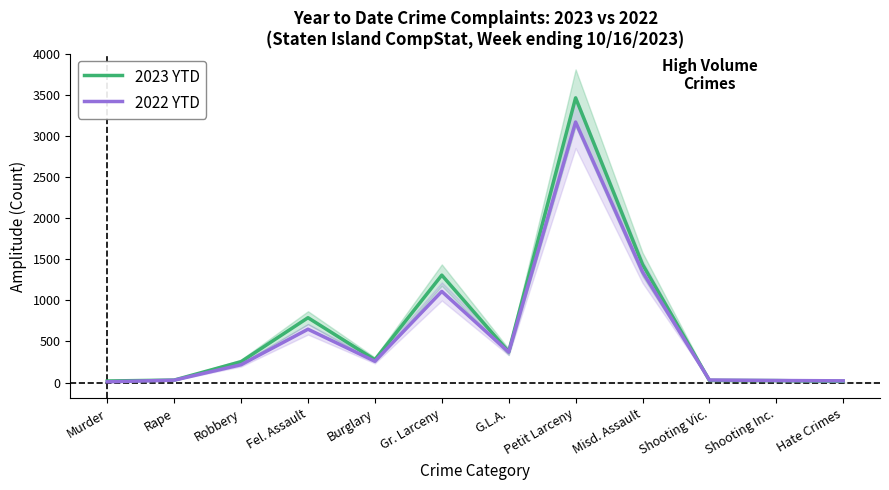

What is the difference between the highest and lowest values at Fel. Assault?

140